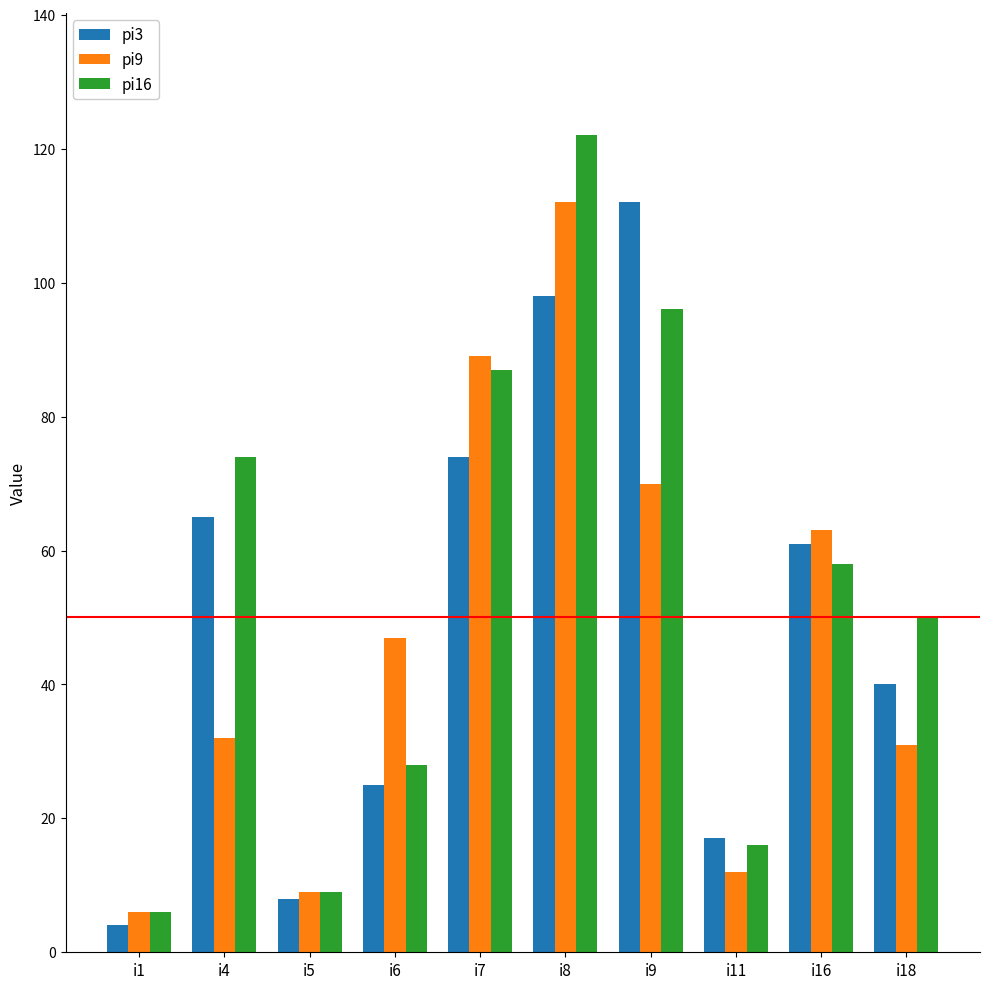

Is it true that pi16 equals 101 at i4?

False